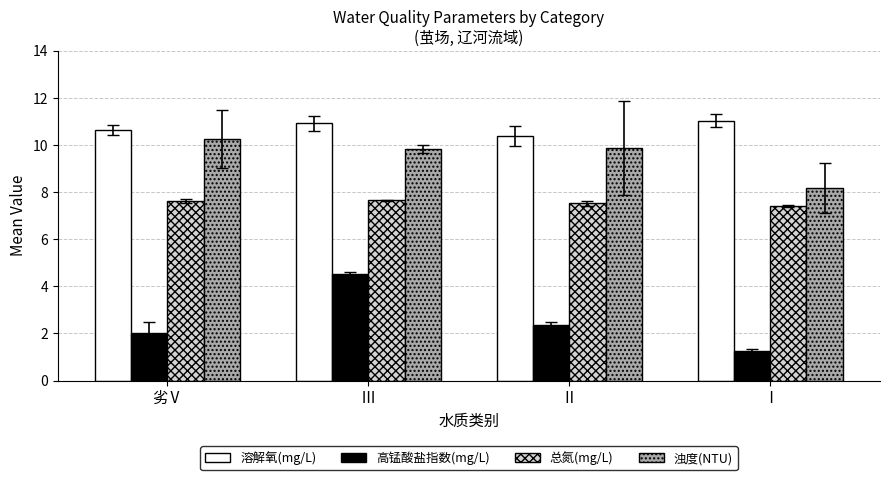

What is the difference between the highest and lowest values at 劣Ⅴ?

8.6